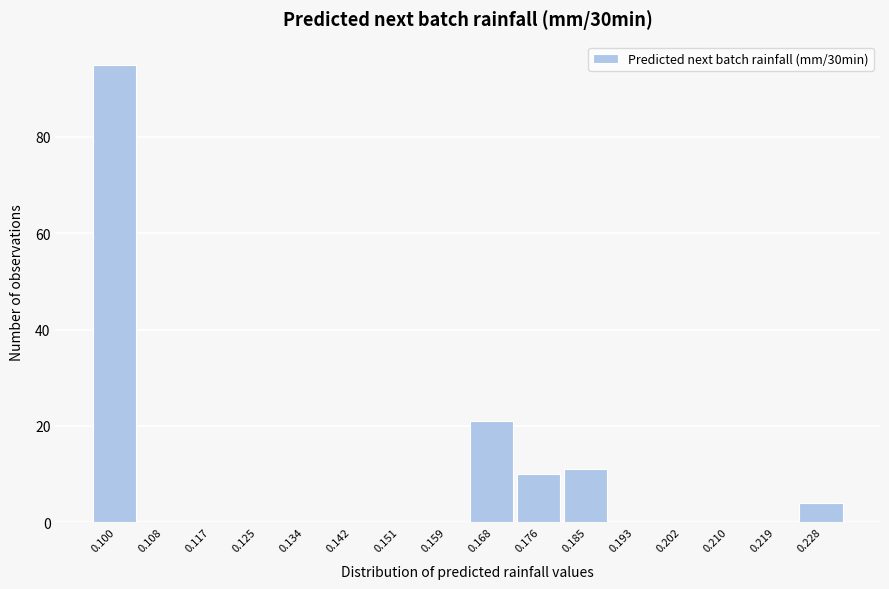

Reading right to left, extract all data points from this chart.

0.228=4	0.219=0	0.210=0	0.202=0	0.193=0	0.185=11	0.176=10	0.168=21	0.159=0	0.151=0	0.142=0	0.134=0	0.125=0	0.117=0	0.108=0	0.100=95